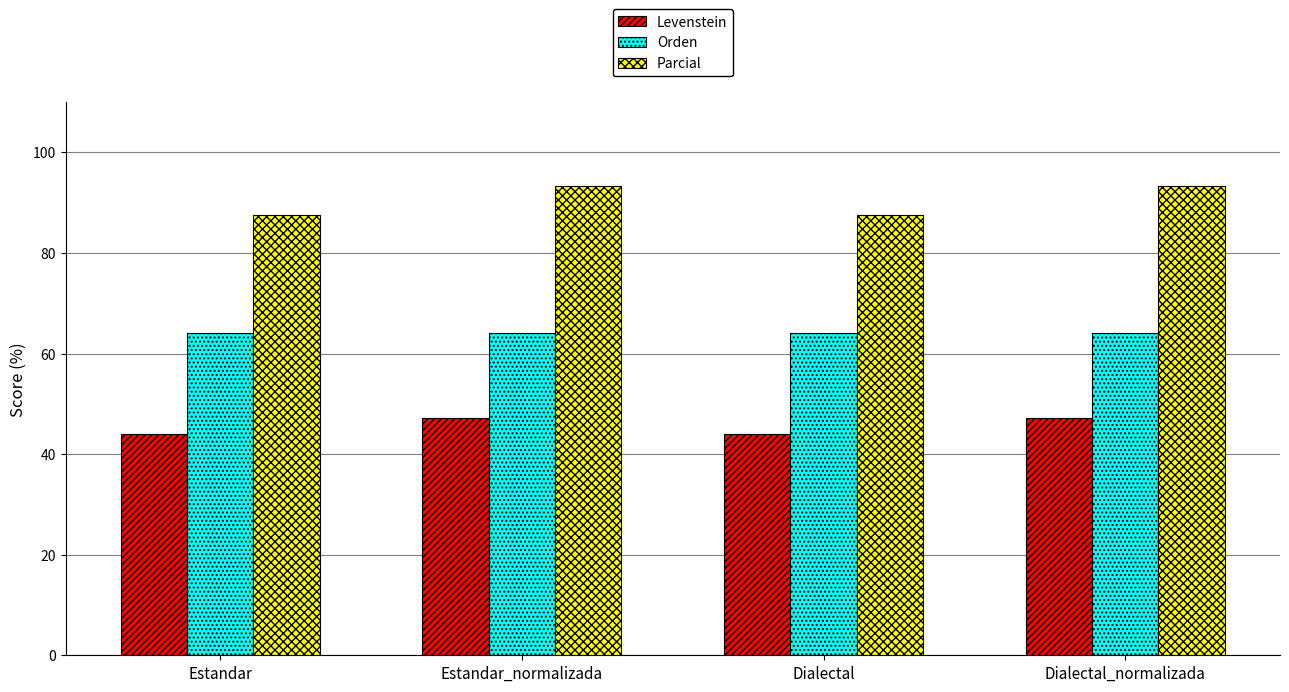

At how many categories does at least one series exceed 53?

4